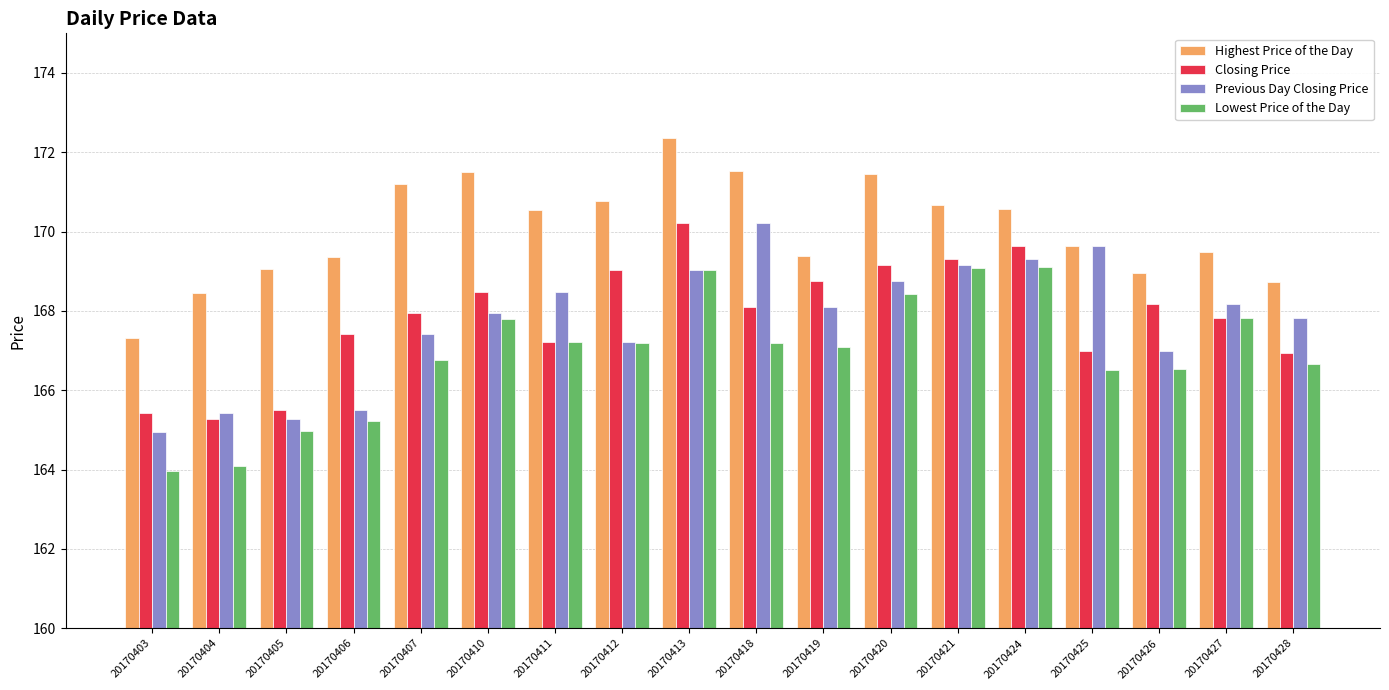

What is the sum of the Highest Price of the Day values at 20170413 and 20170428?

341.1